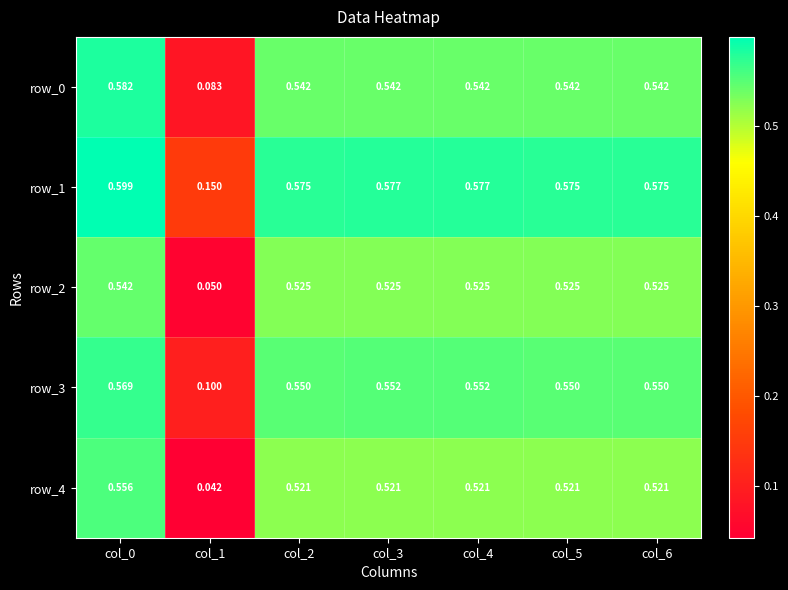

How many distinct data groups are displayed?

5